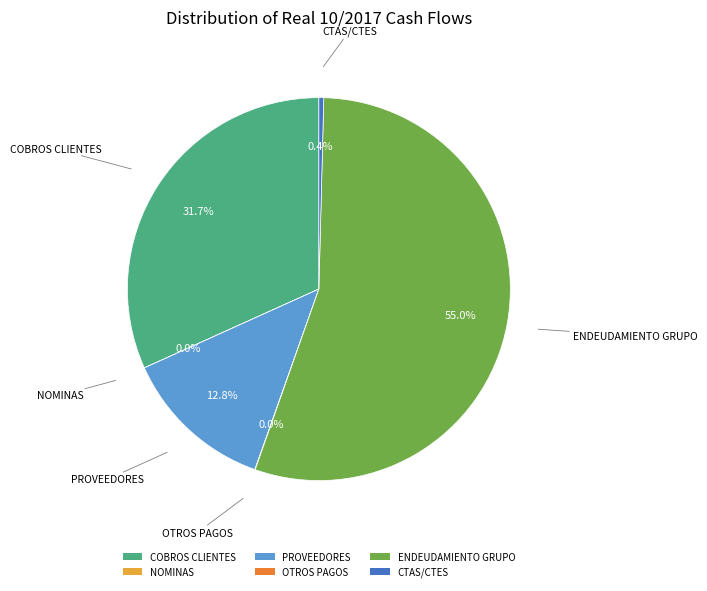

Does ENDEUDAMIENTO GRUPO represent more than half of the total?

Yes